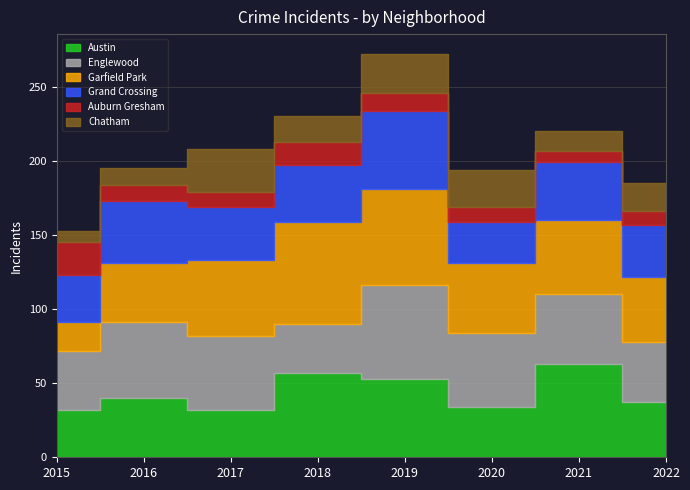

What is the maximum value for Garfield Park?

69